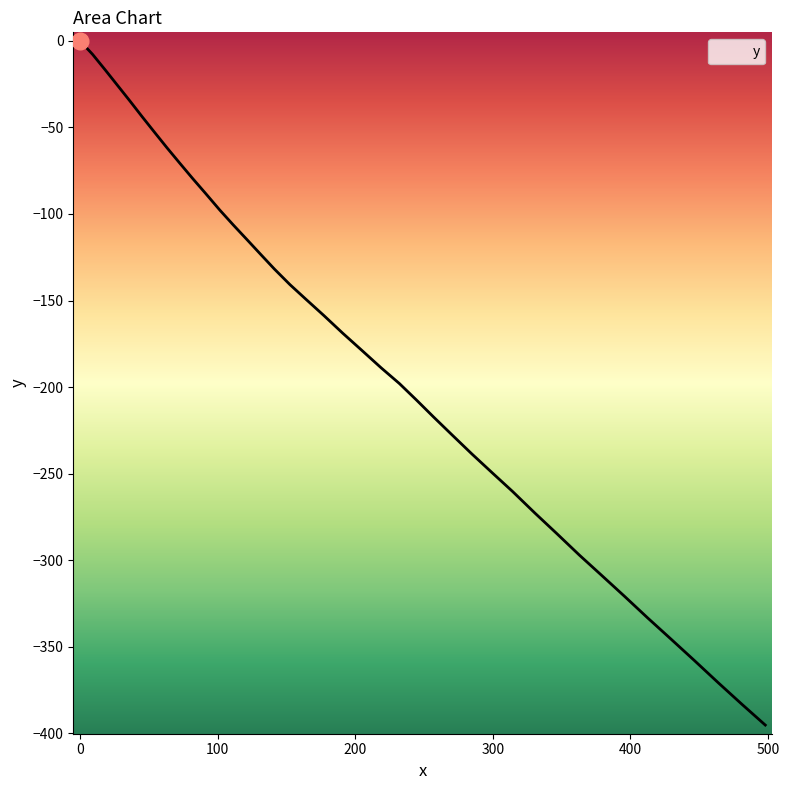

What is the difference between the maximum and minimum values?

395.4